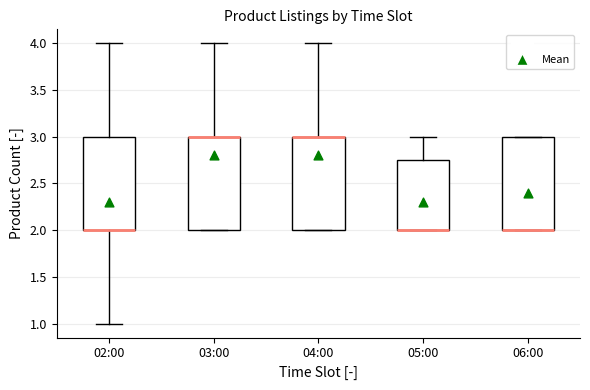

Reading left to right, read every box against the y-axis: the position of its median line, the range the box covers, and the ends of its whiskers. The values are not printed on the chart, so give them approximately, as read against the axis.

02:00: median 2.00 (drawn on the box's lower edge), box 2.00 to 3.00, whiskers 1.00 to 4.00
03:00: median 3.00 (drawn on the box's upper edge), box 2.00 to 3.00, whiskers 2.00 to 4.00
04:00: median 3.00 (drawn on the box's upper edge), box 2.00 to 3.00, whiskers 2.00 to 4.00
05:00: median 2.00 (drawn on the box's lower edge), box 2.00 to 2.75, whiskers 2.00 to 3.00
06:00: median 2.00 (drawn on the box's lower edge), box 2.00 to 3.00, whiskers 2.00 to 3.00